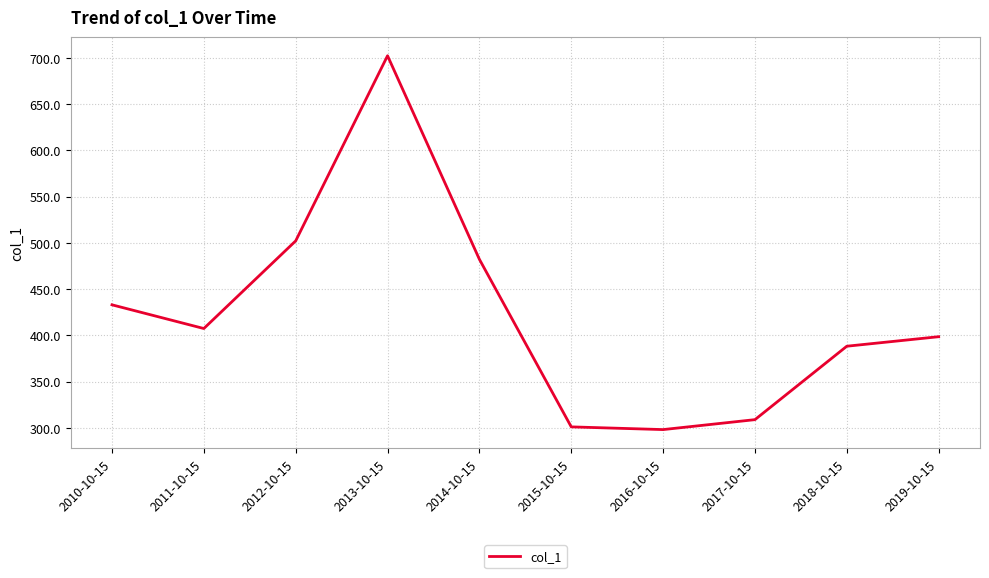

What is the change in value from 2011-10-15 to 2017-10-15?

-98.5